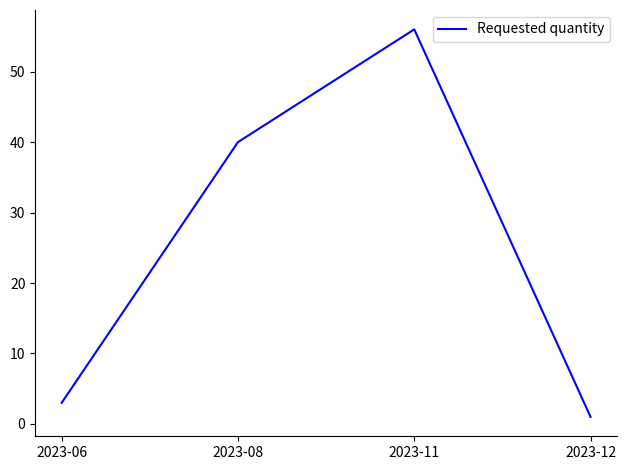

How many lines are shown in the chart?

1